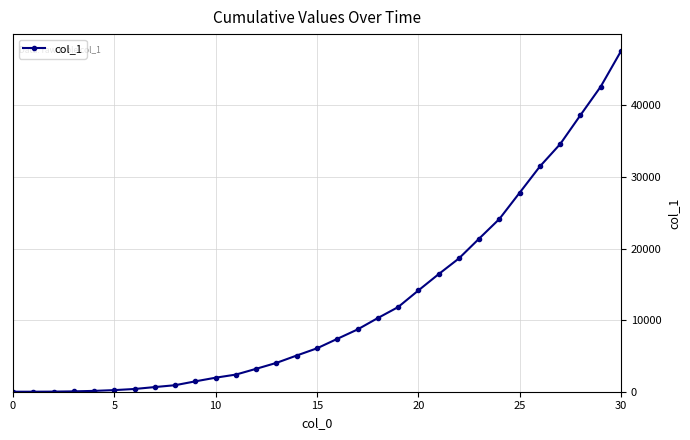

Does the chart display data point markers on the line(s)?

Yes